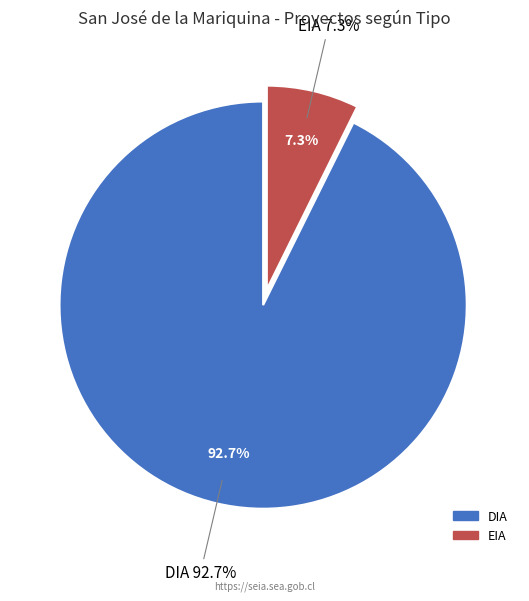

What percentage is NOT represented by DIA?

7.3%